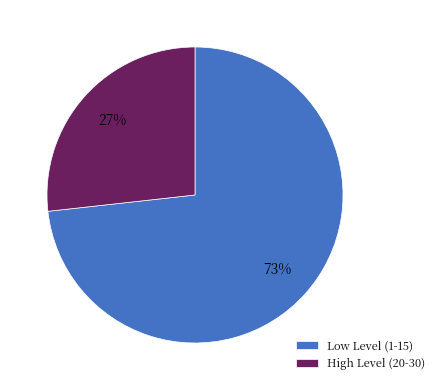

How many slices are in this pie chart?

2